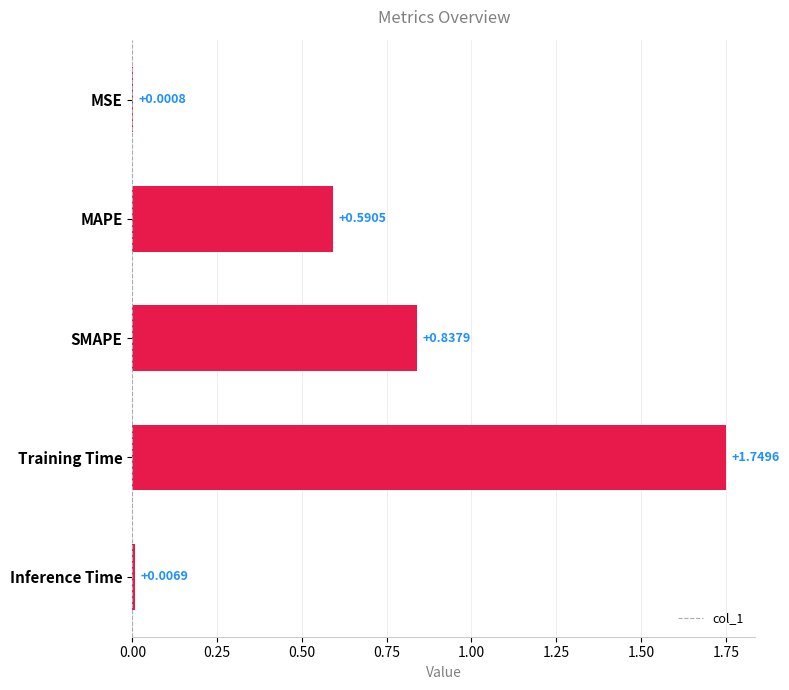

Between Training Time and SMAPE, which is larger?

Training Time